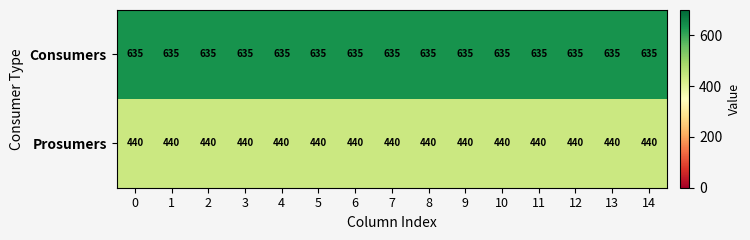

What is the smallest value displayed?

440